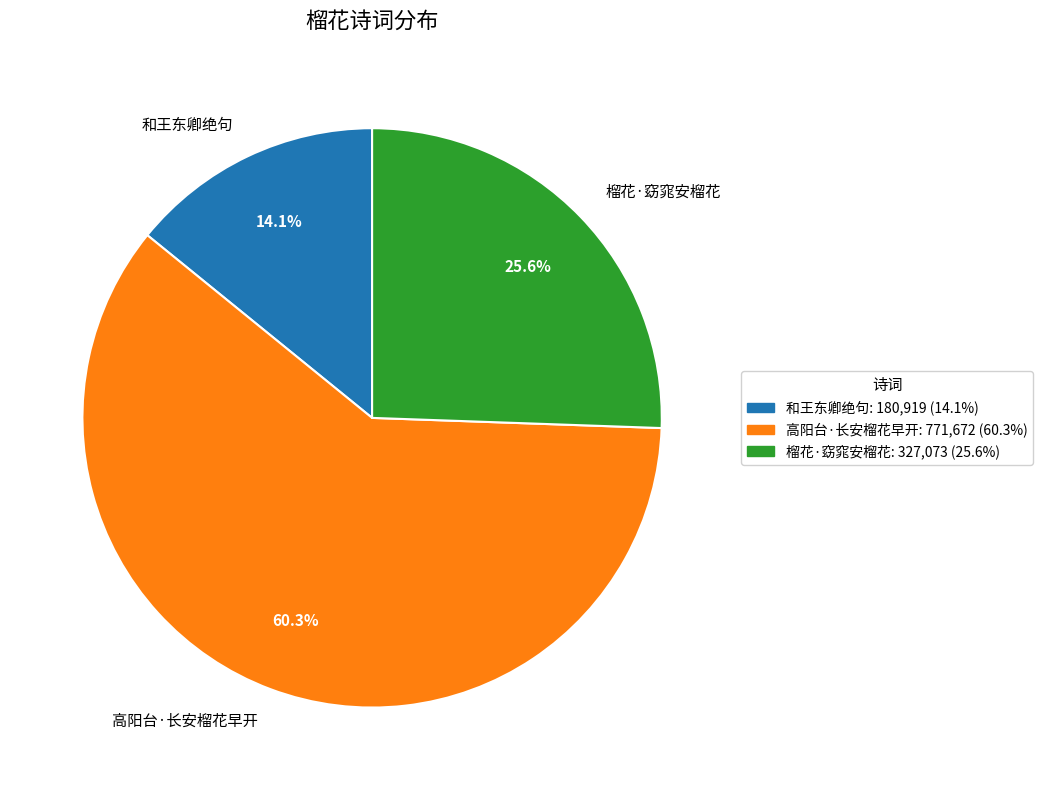

How many slices are in this pie chart?

3